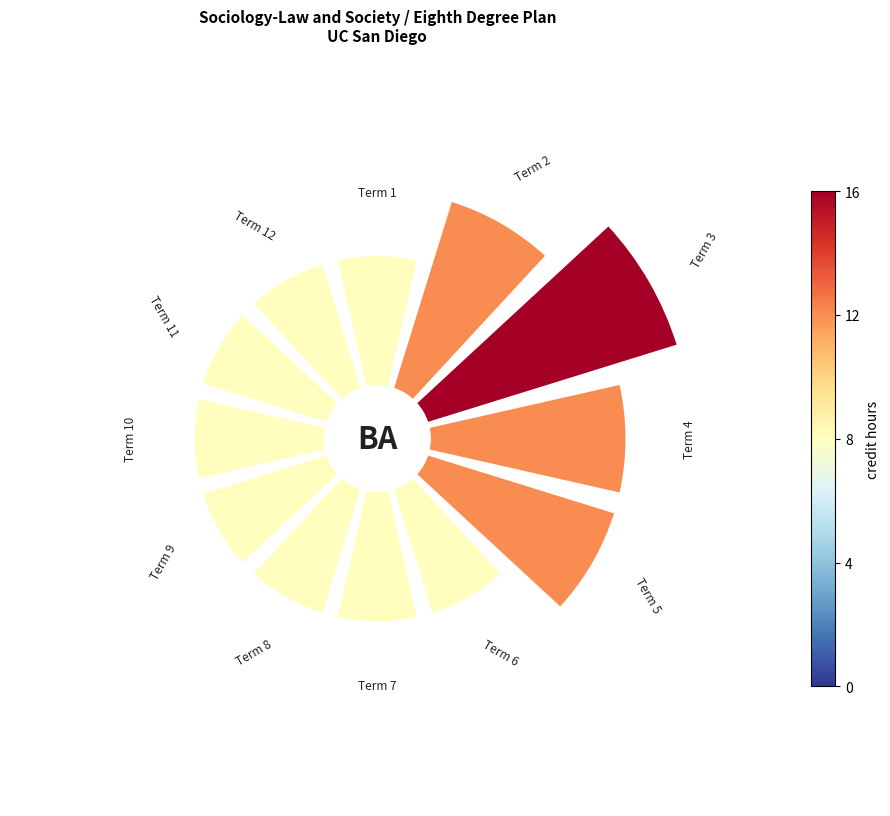

How much of the chart is everything except 0?

93.1%